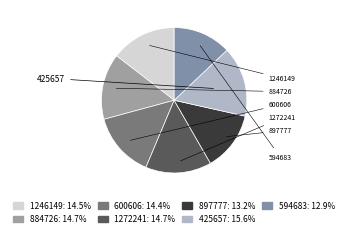

Does 1246149 account for over 50% of the chart?

No